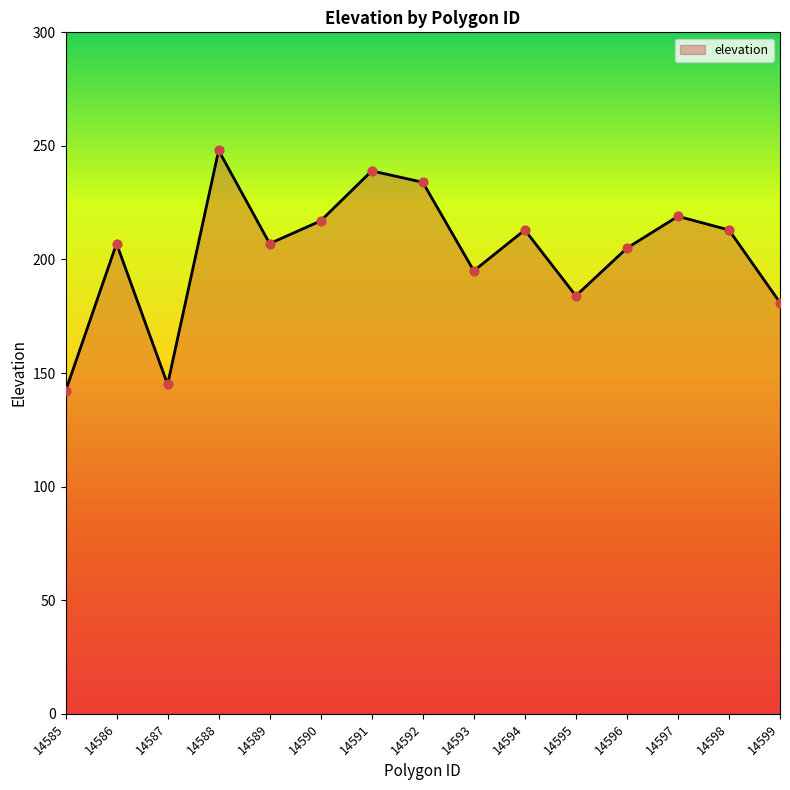

What is the ratio of the value at 14593 to the value at 14589?

0.9